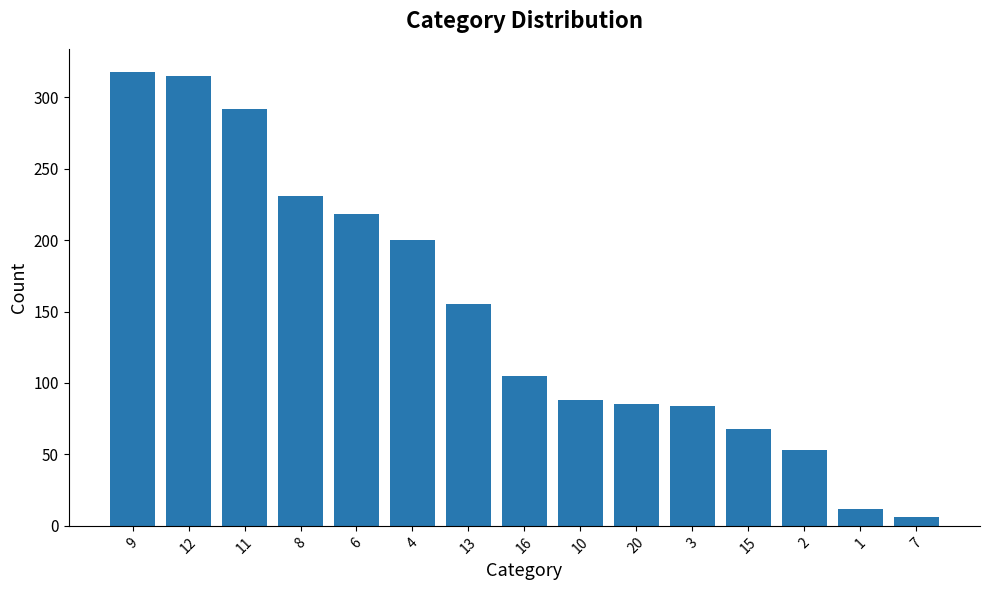

What is the difference between the maximum and minimum values?

312